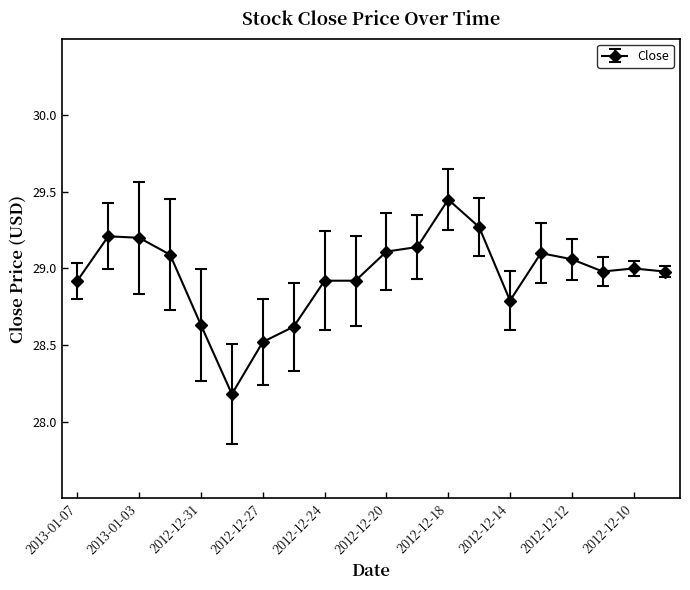

What is the value of the 8th point from the left?

28.6